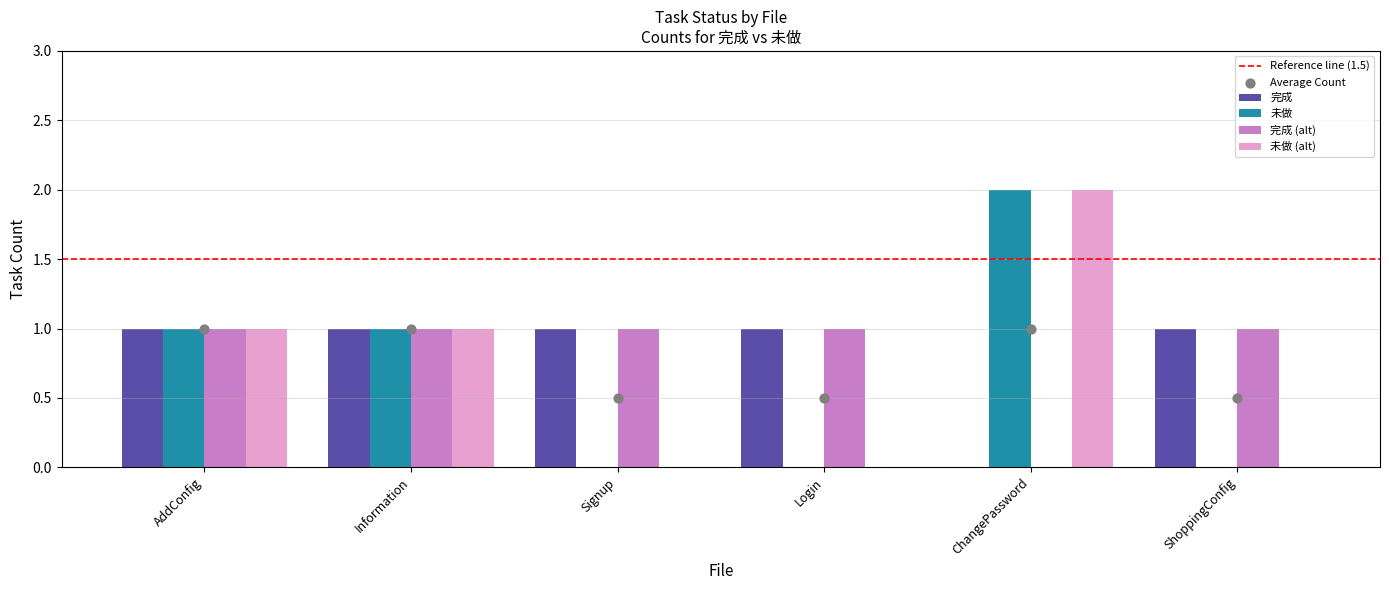

The 完成 series shows 0 at ChangePassword. True or false?

True